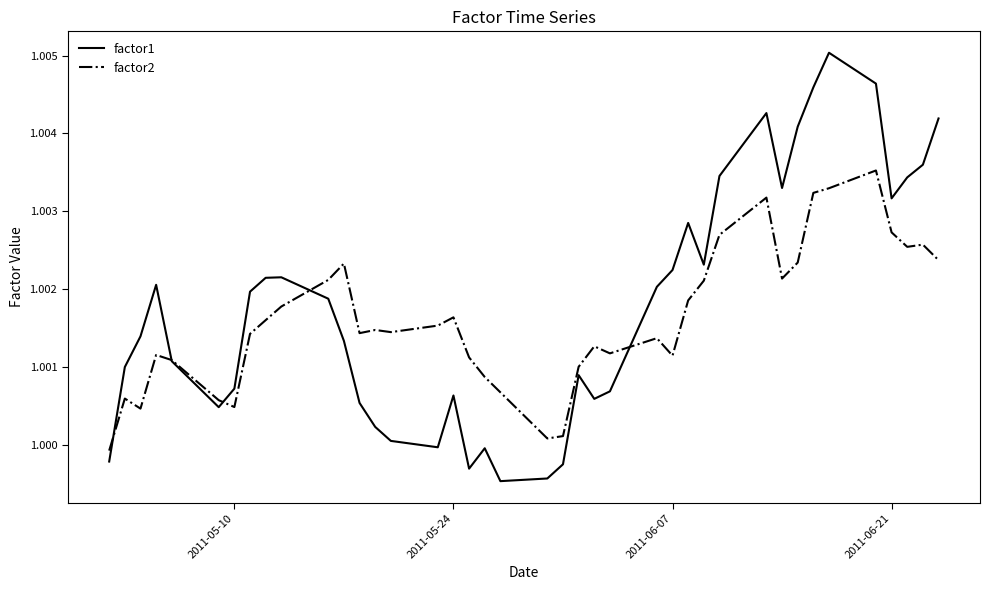

Rank the series by their average value, from lowest to highest.

factor2, factor1